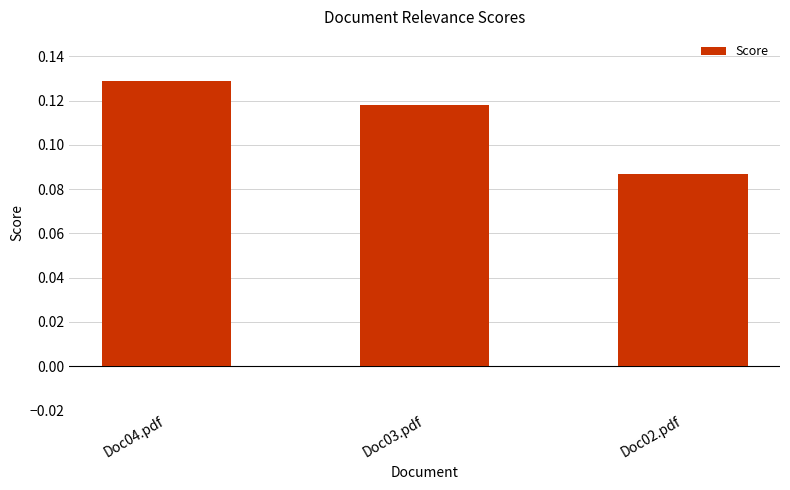

What position from the left is Doc02.pdf?

3